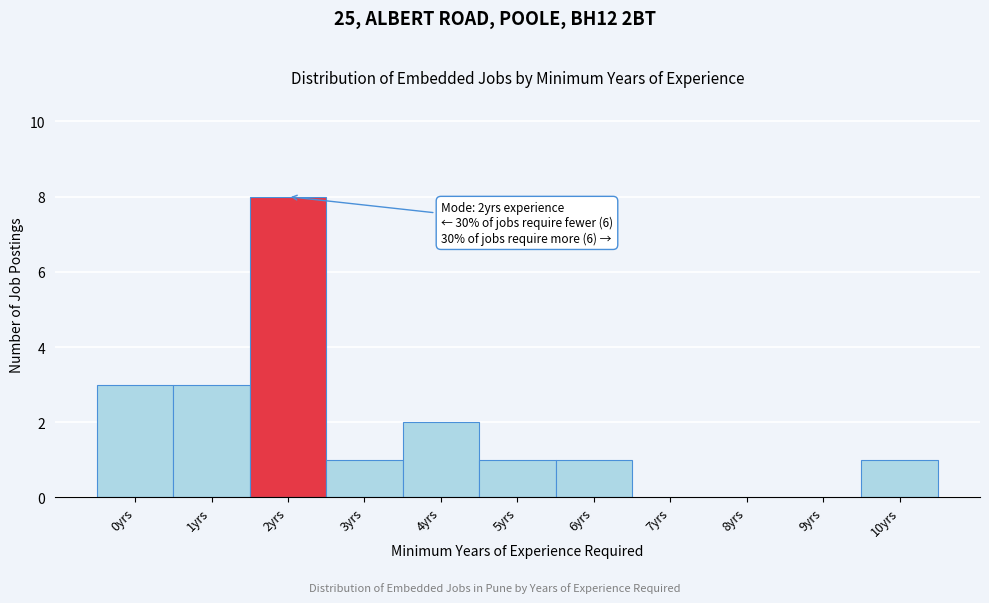

Reading left to right, extract all data points from this chart.

0yrs=3	1yrs=3	2yrs=8	3yrs=1	4yrs=2	5yrs=1	6yrs=1	7yrs=0	8yrs=0	9yrs=0	10yrs=1